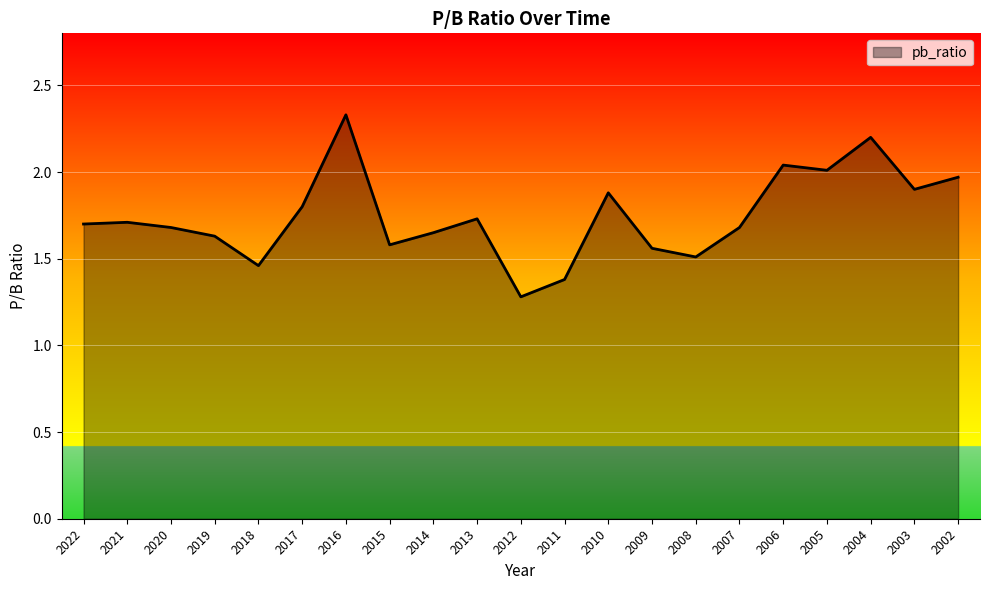

What is the sum of all values?

36.7